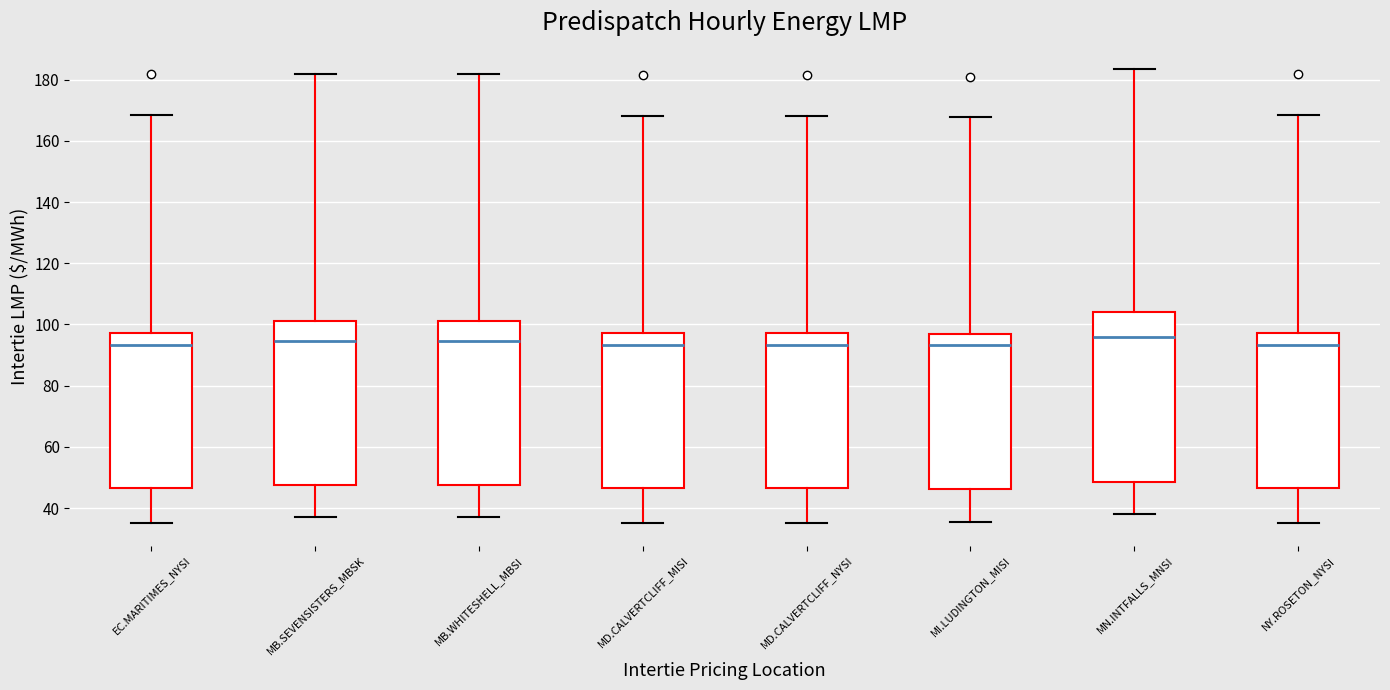

Where is the lower edge of the box for MI.LUDINGTON_MISI on the y-axis? The values are not printed on the chart, so give them approximately, as read against the axis.

46